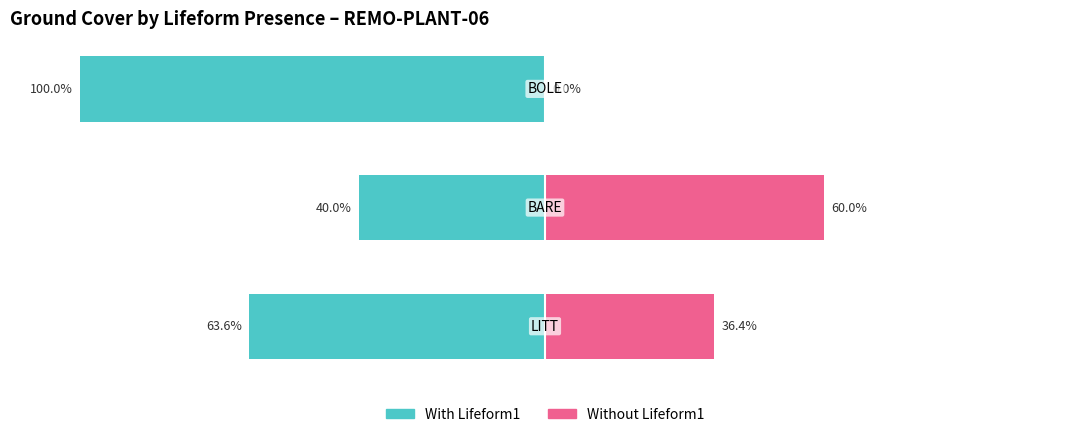

Is it true that Owner-occupied equals -25.2 at 1?

False